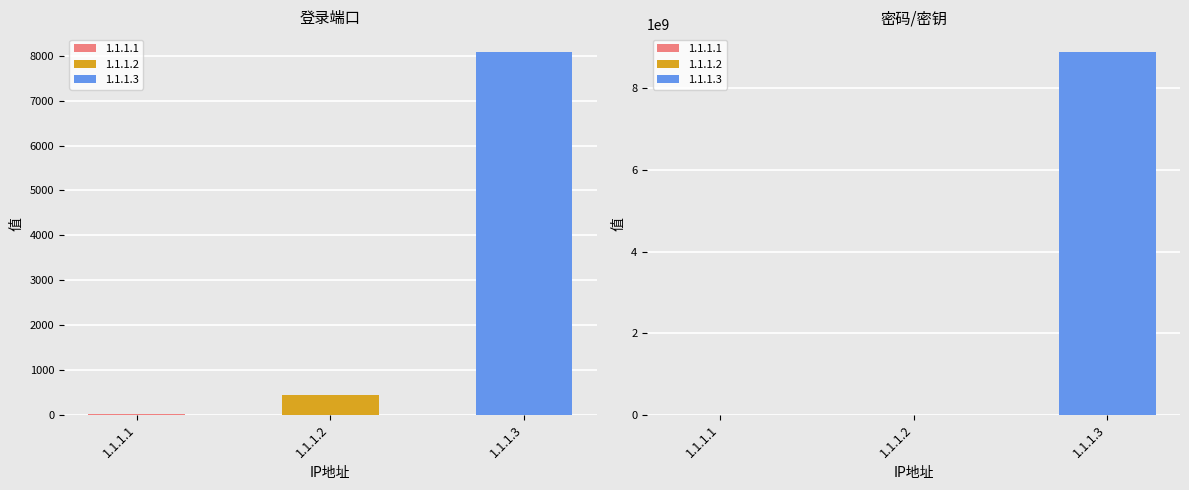

What is the lowest value of the 登录端口 series?

22